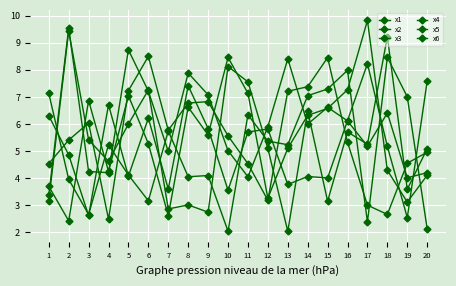

Is this an area chart (filled region under the line)?

No